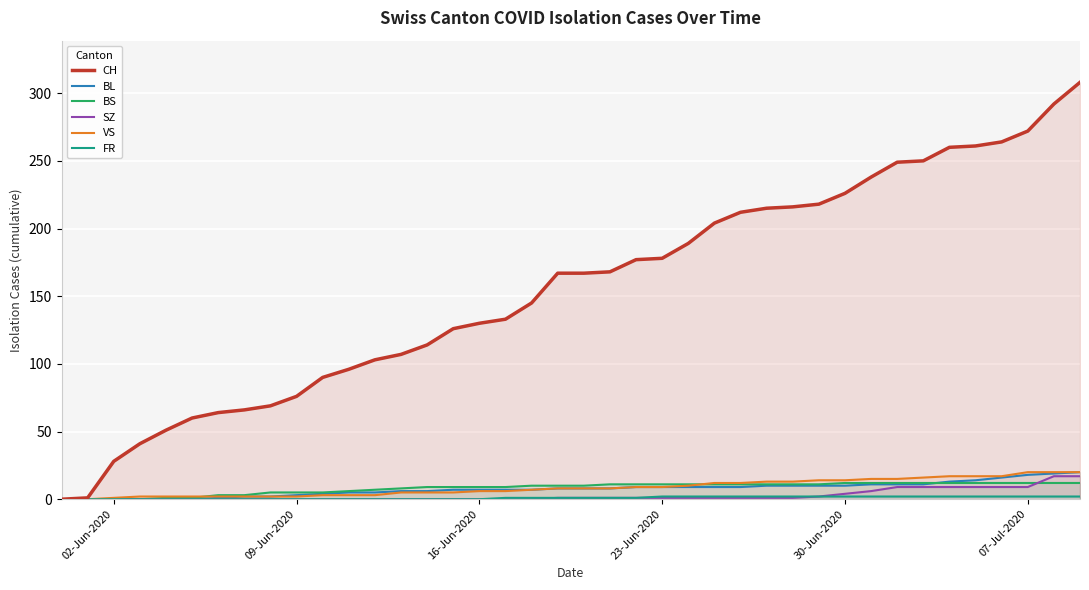

Rank the series by their maximum value, from highest to lowest.

CH, BL, VS, SZ, BS, FR